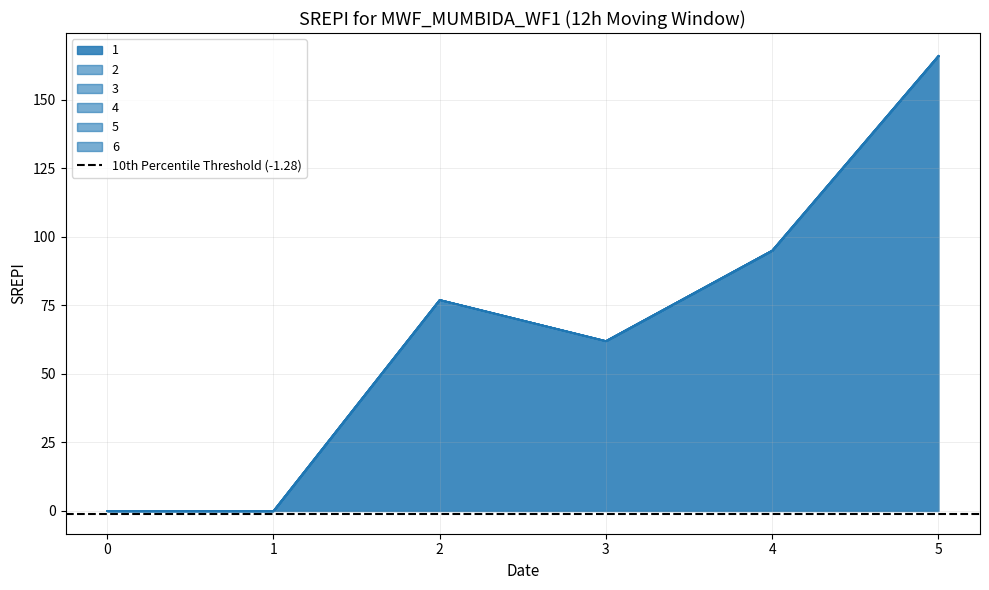

What are all the series names shown in the legend?

1, 2, 3, 4, 5, 6